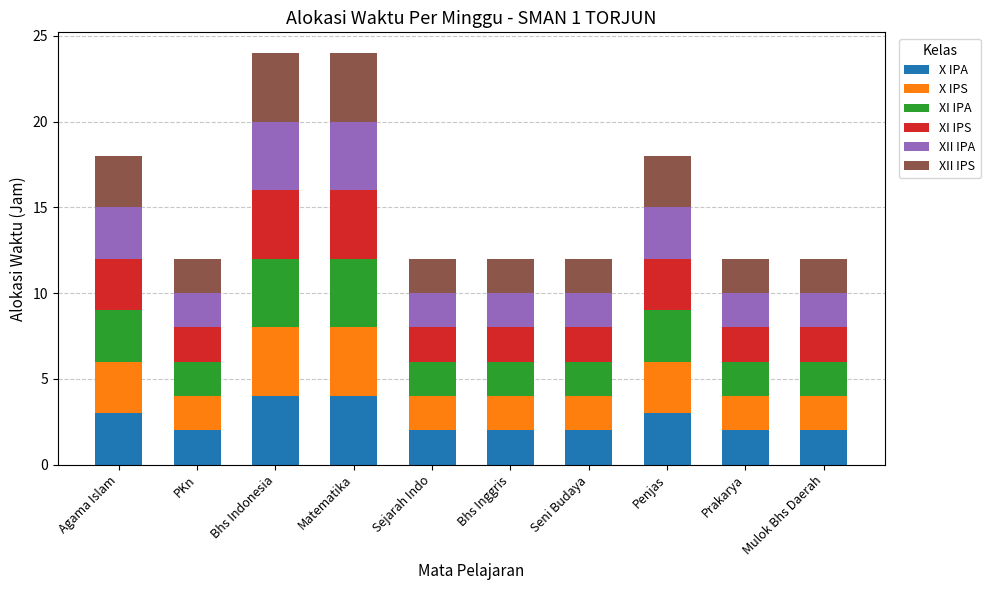

What is the total value across all series at Mulok Bhs Daerah?

12